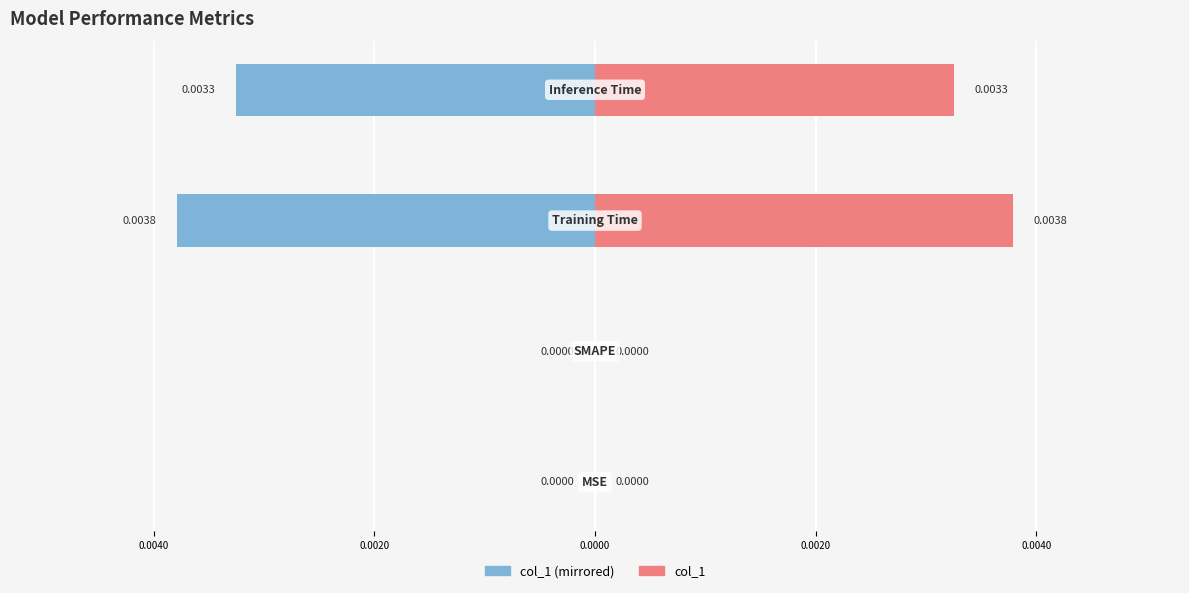

The value of col_1 (left) at 0.0020 is -0.0. True or false?

False